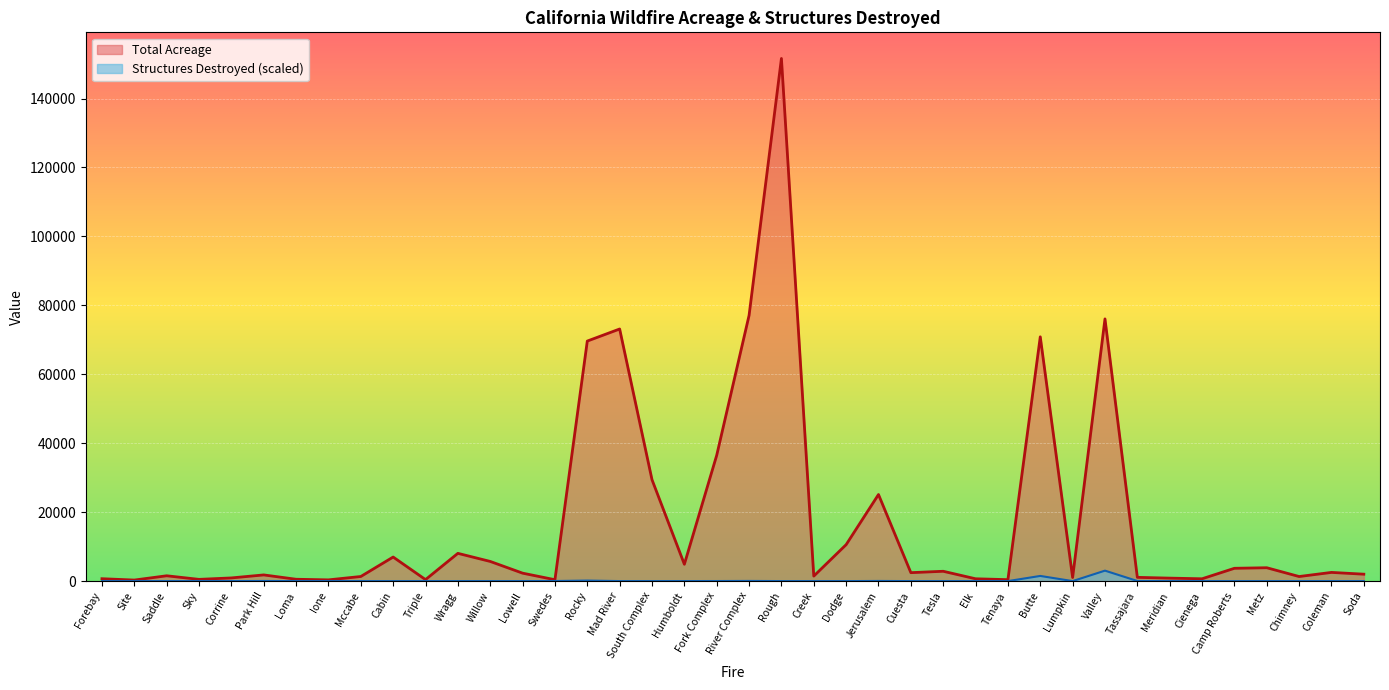

Which series changed the most between Mad River and Jerusalem?

Total Acreage